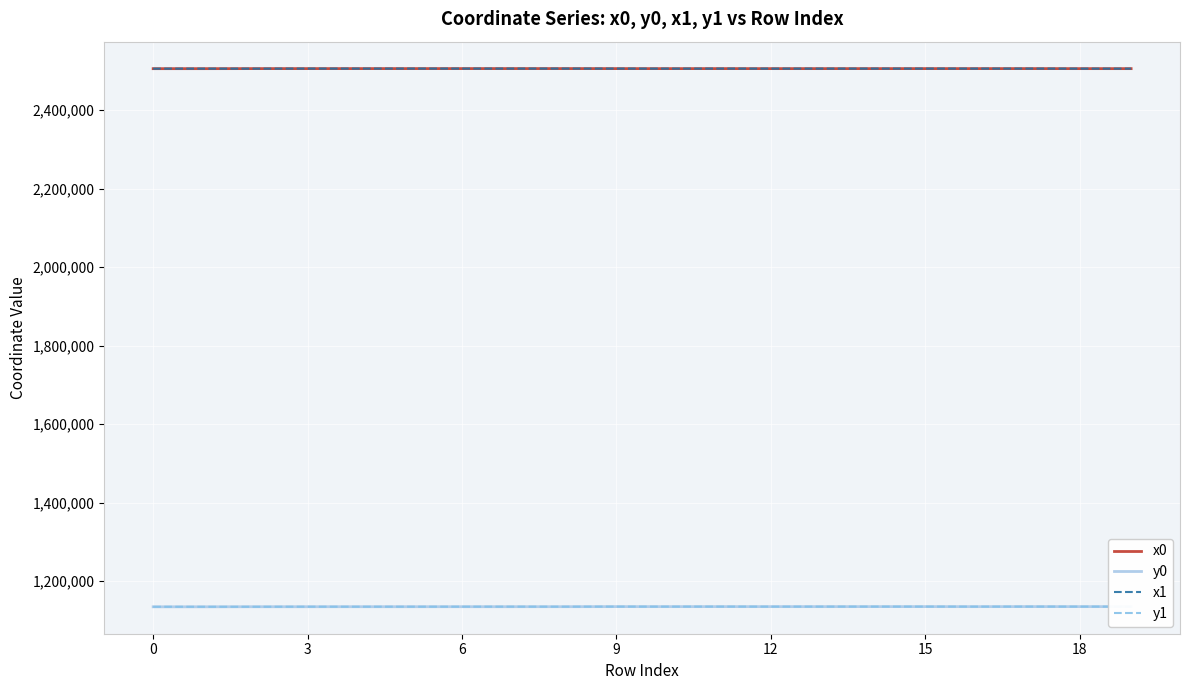

True or false: x1 and y0 cross at least once.

False